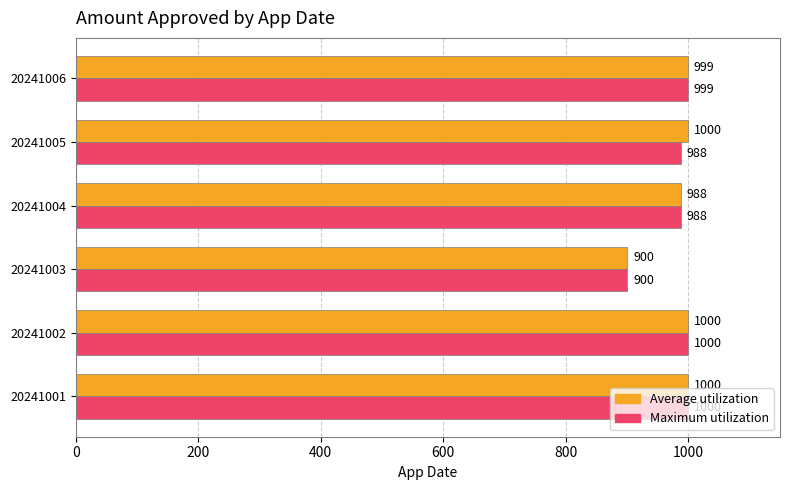

Where is Average utilization nearest to the value 950?

20241004